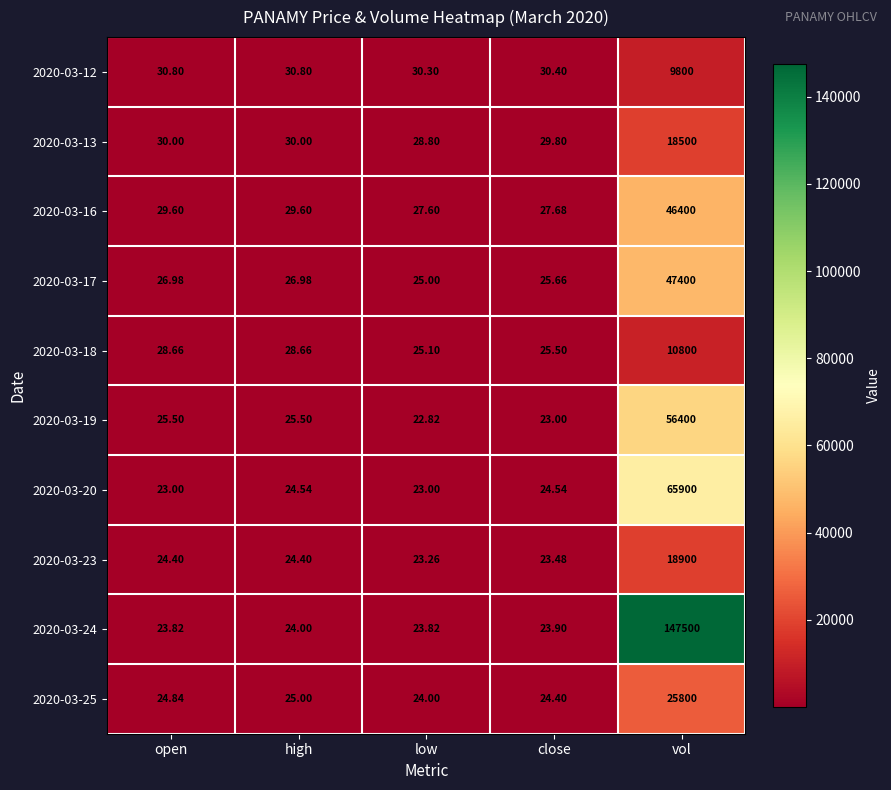

Which category has the highest value in the 2020-03-19 series?

vol